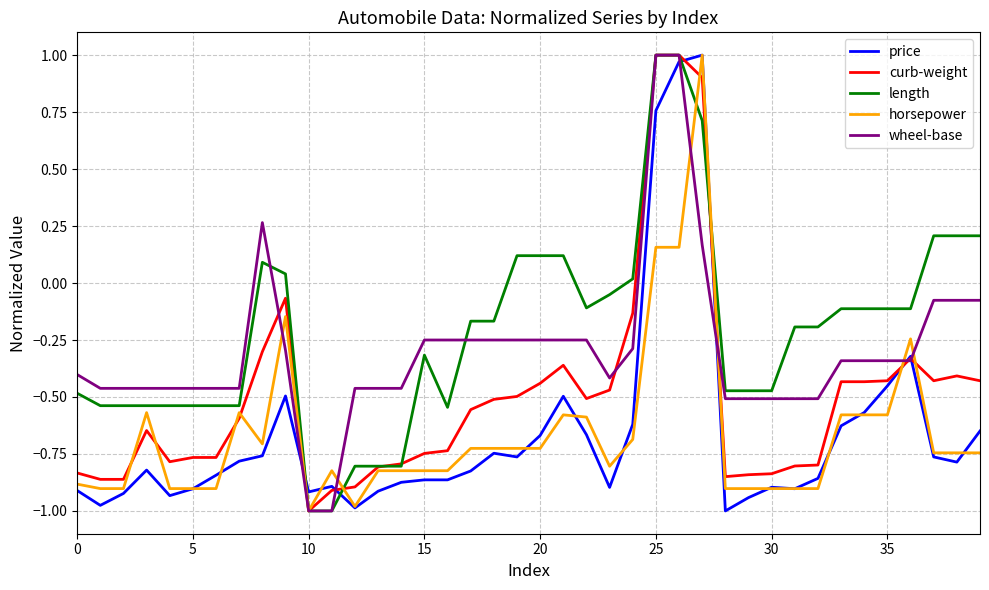

After their last crossing, which series has the higher values: horsepower or wheel-base?

wheel-base